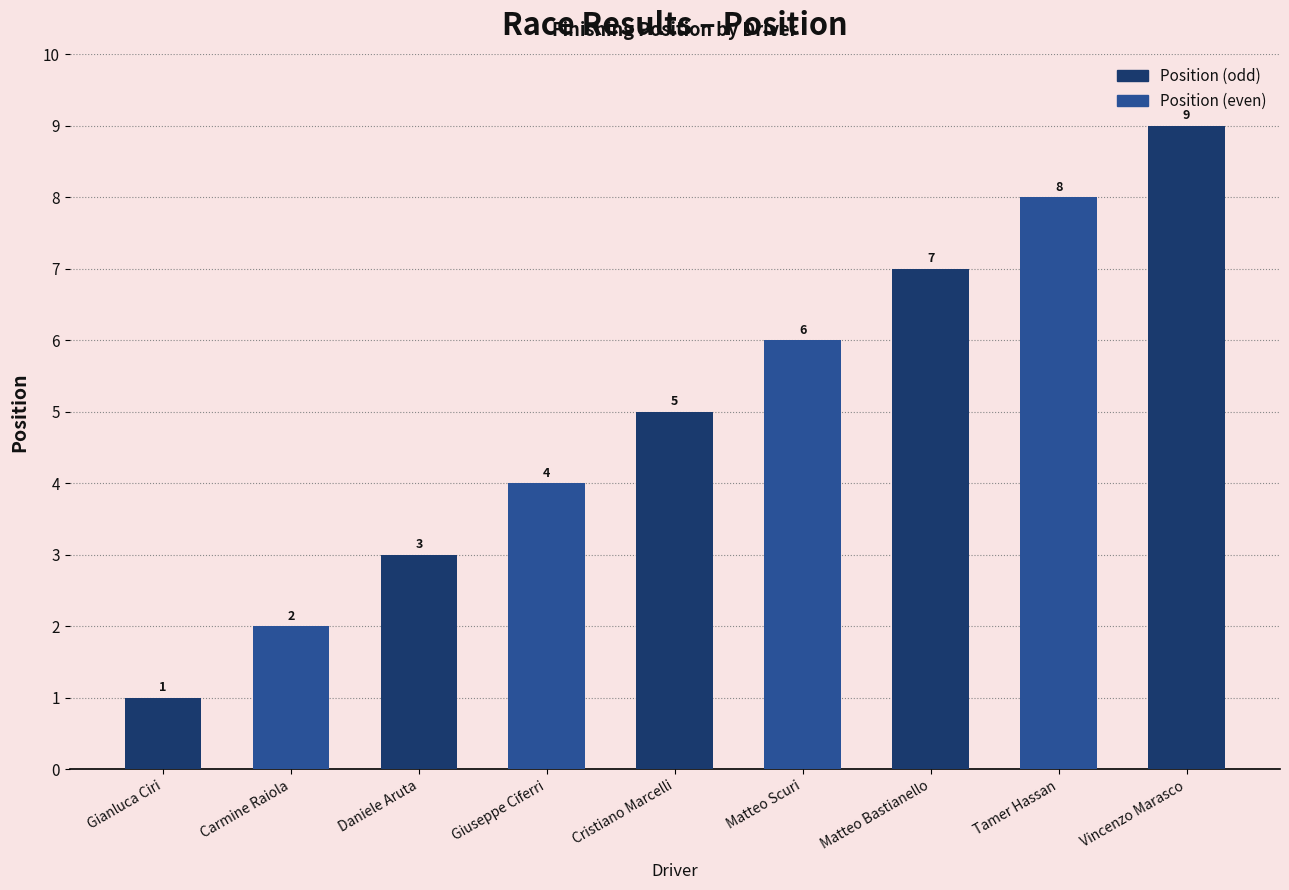

What is the minimum value shown in the chart?

1